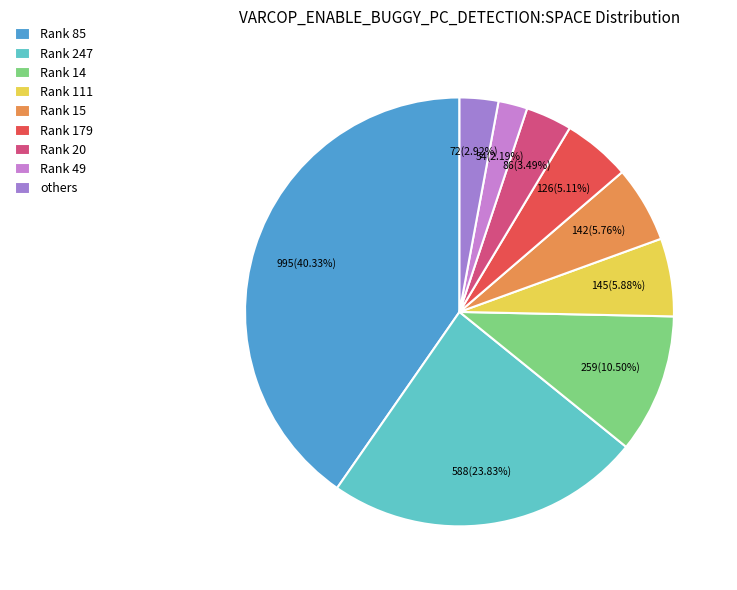

What is the smallest slice in the pie chart?

Rank 49